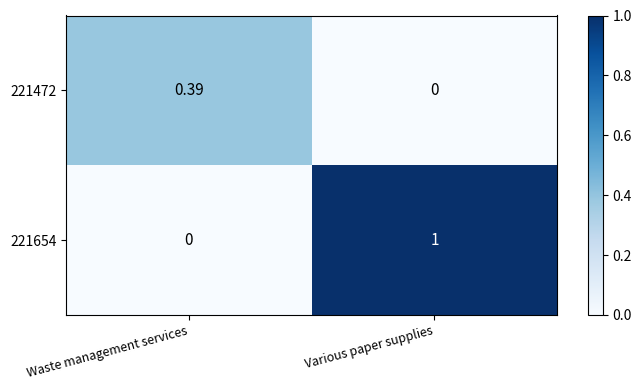

Between Waste management services and Various paper supplies, which series saw the biggest shift?

221654